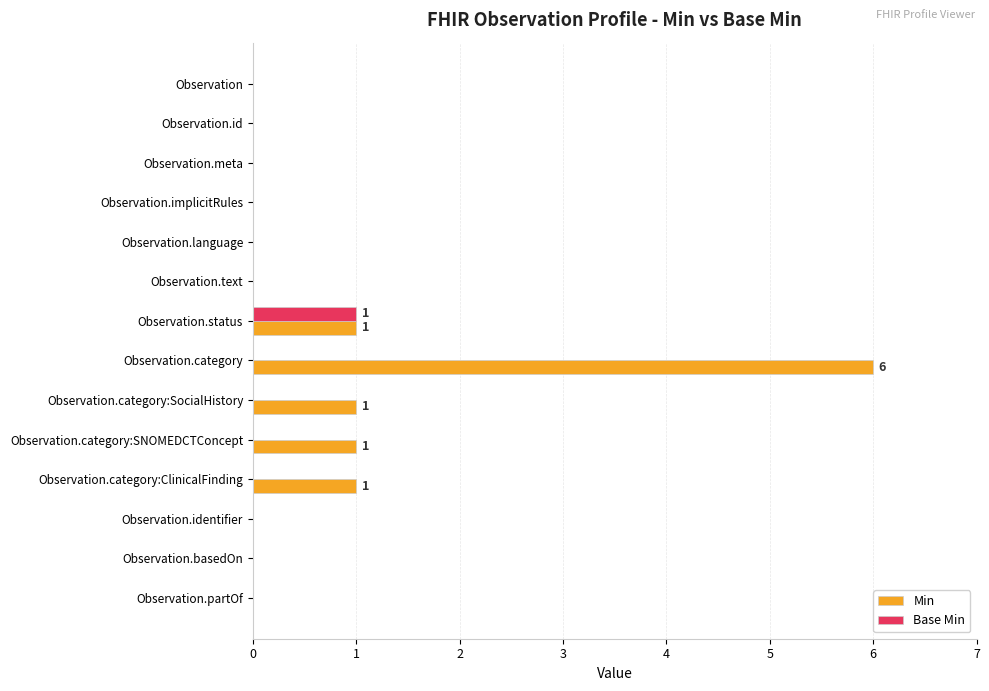

What are all the series names shown in the legend?

Min, Base Min